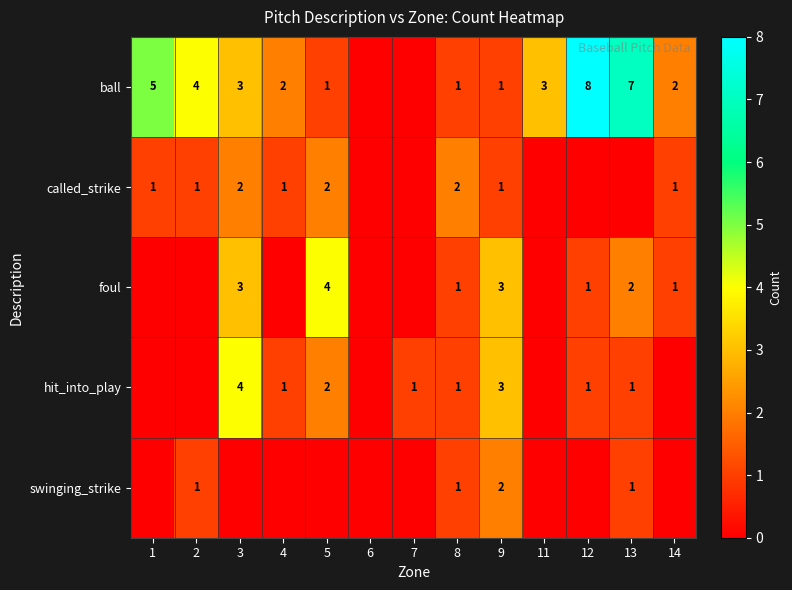

The value of hit_into_play at 5 is 2. True or false?

True